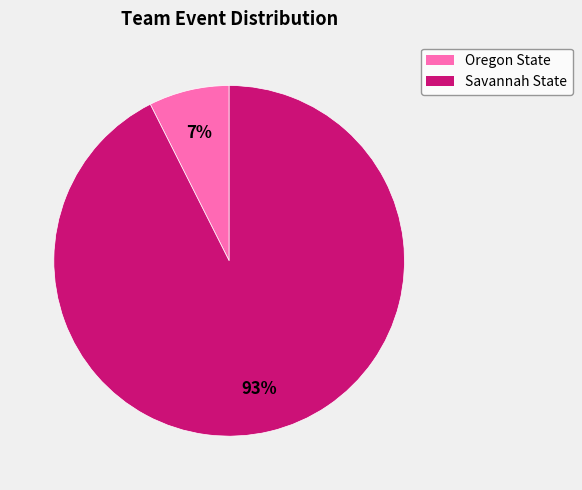

Is there a majority slice in this chart?

Yes